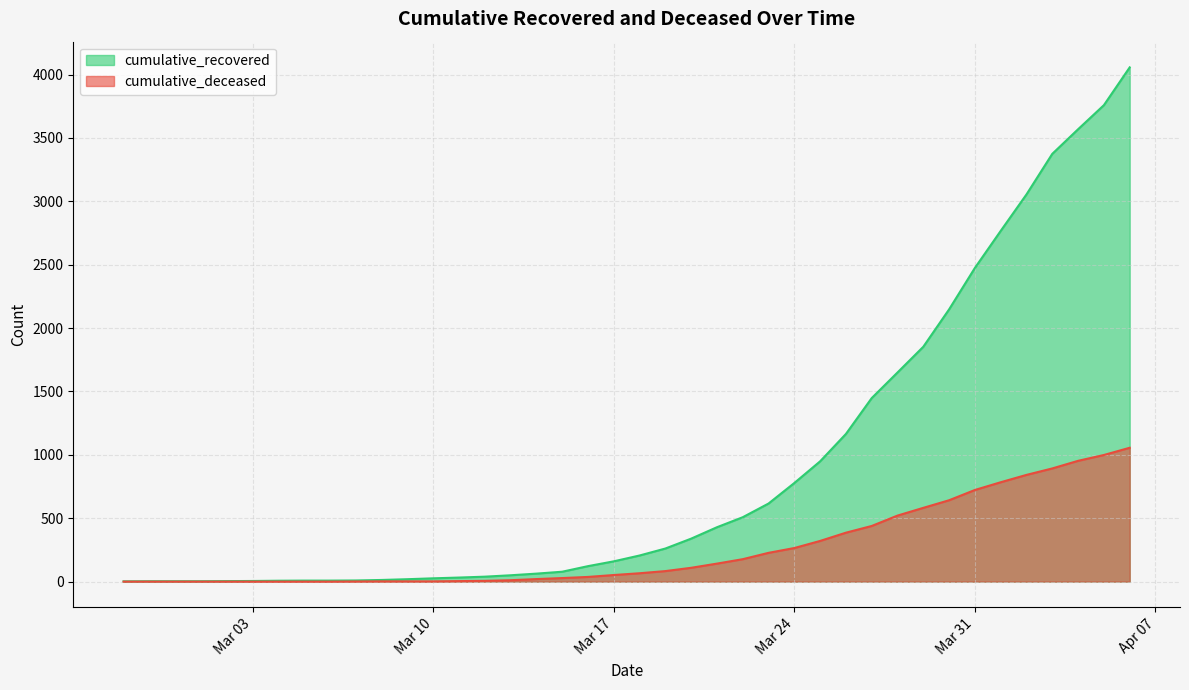

True or false: cumulative_deceased and cumulative_recovered intersect in this chart.

False